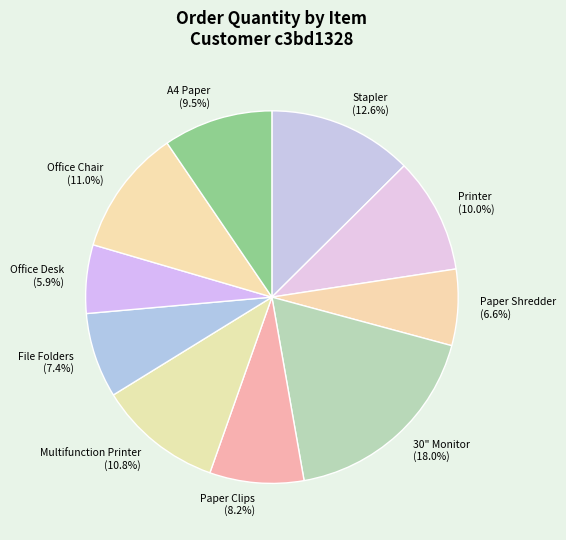

What percentage is NOT represented by 30" Monitor?

82.0%